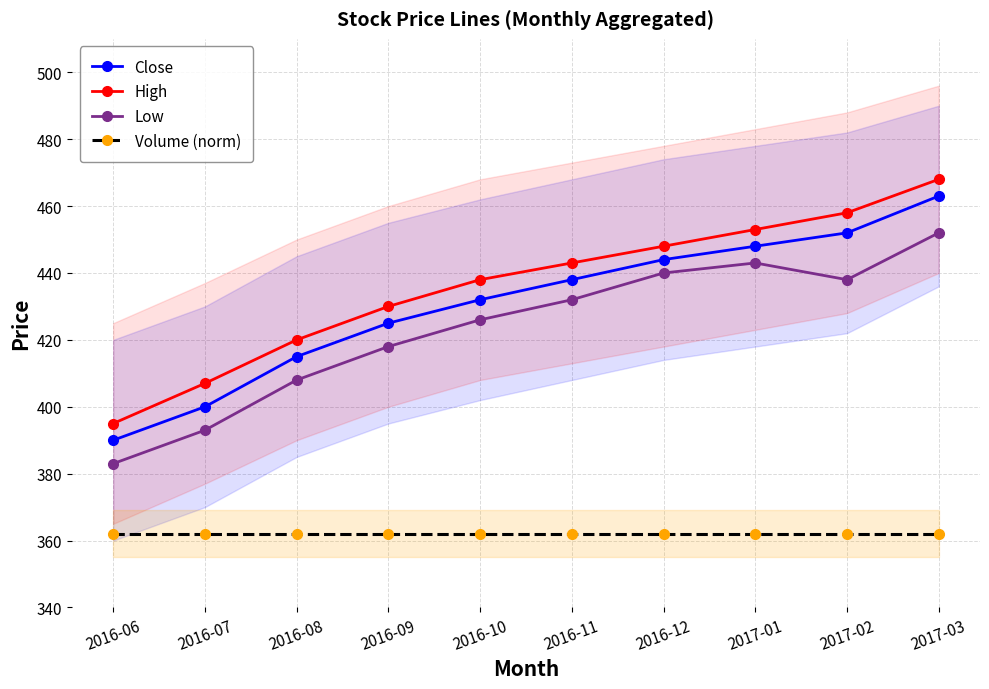

Rank the series at 2016-08 from lowest to highest value.

Volume (norm), Low, Close, High